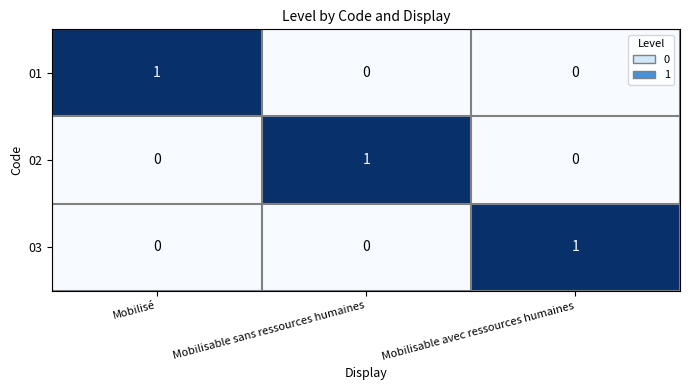

The value of 03 at Mobilisable avec ressources humaines is 1. True or false?

True